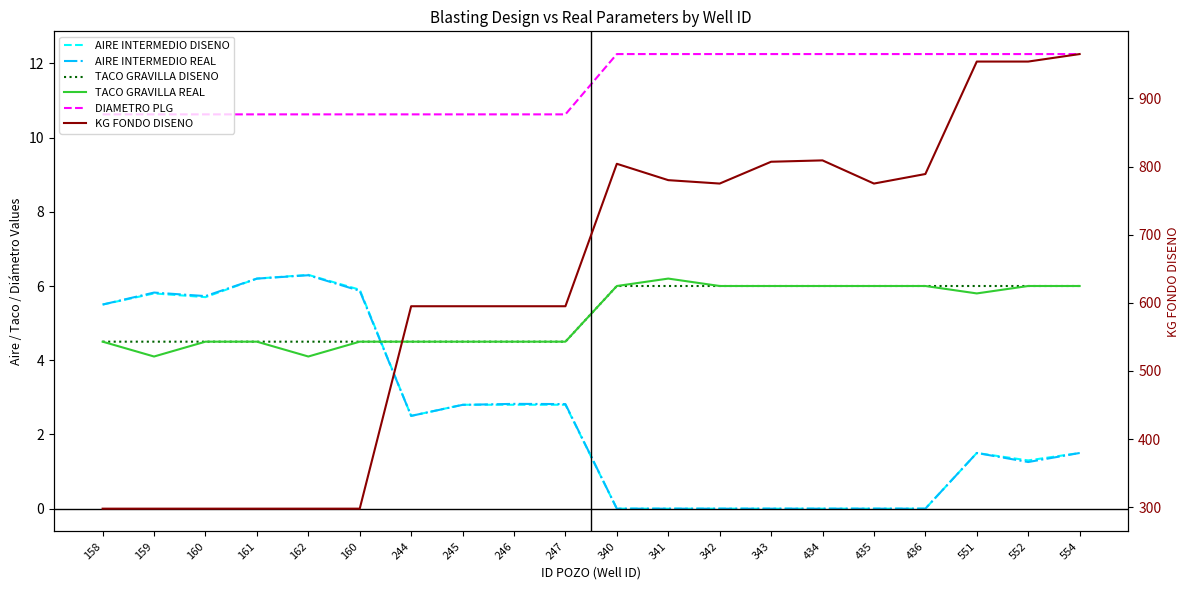

The value of KG FONDO DISENO at 552 is 1573.9. True or false?

False